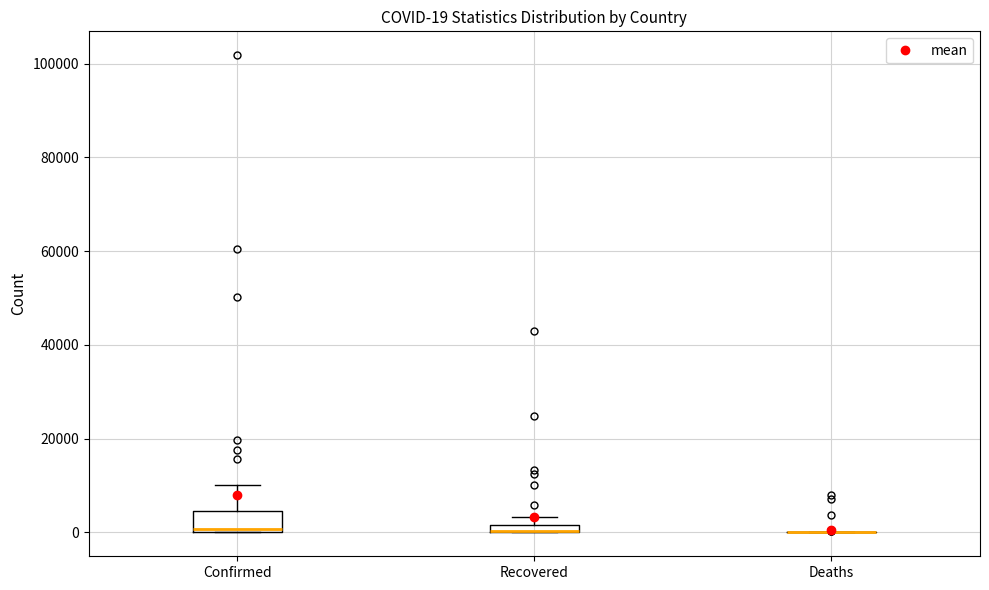

Comparing the boxes themselves (not the whiskers), which one is the tallest?

Confirmed